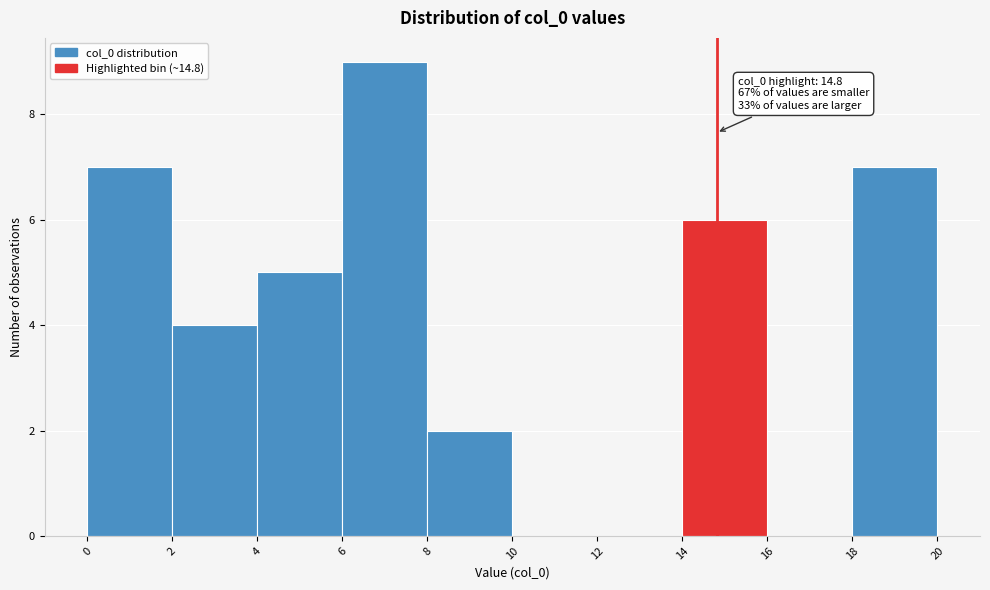

Over which range of the x-axis is the bar tallest?

6 to 8